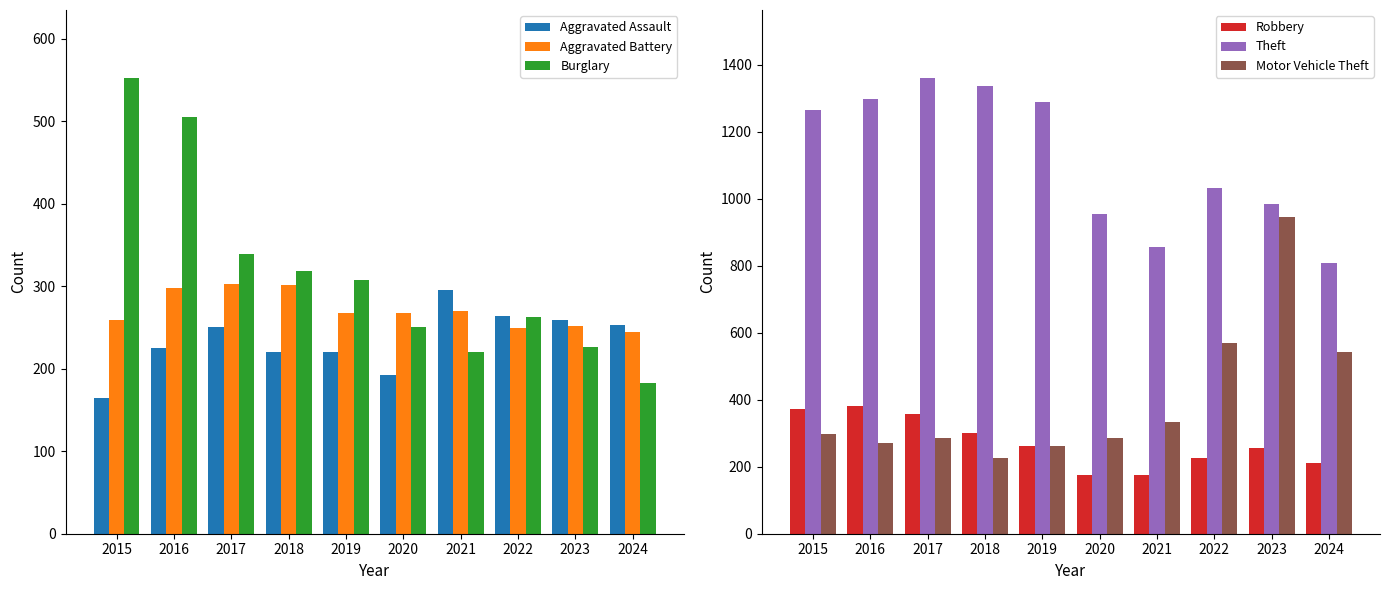

What are all the series names shown in the legend?

Aggravated Assault, Aggravated Battery, Burglary, Robbery, Theft, Motor Vehicle Theft